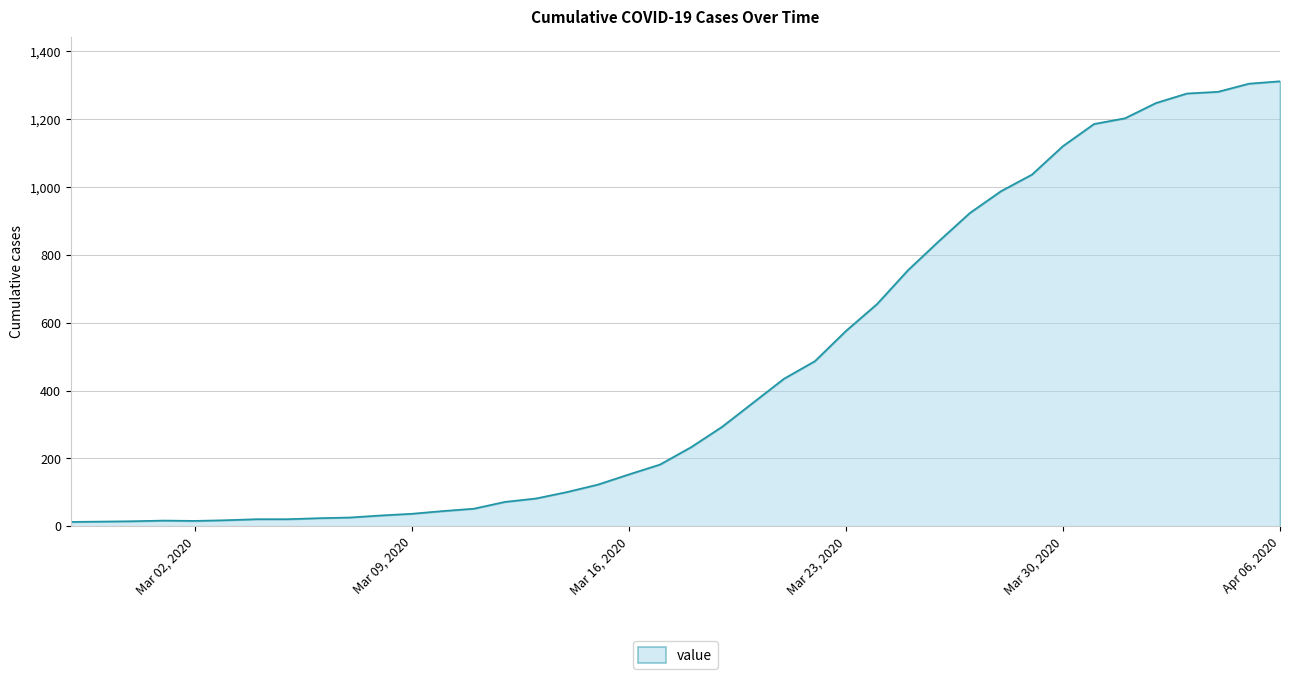

What is the greatest value displayed?

1312